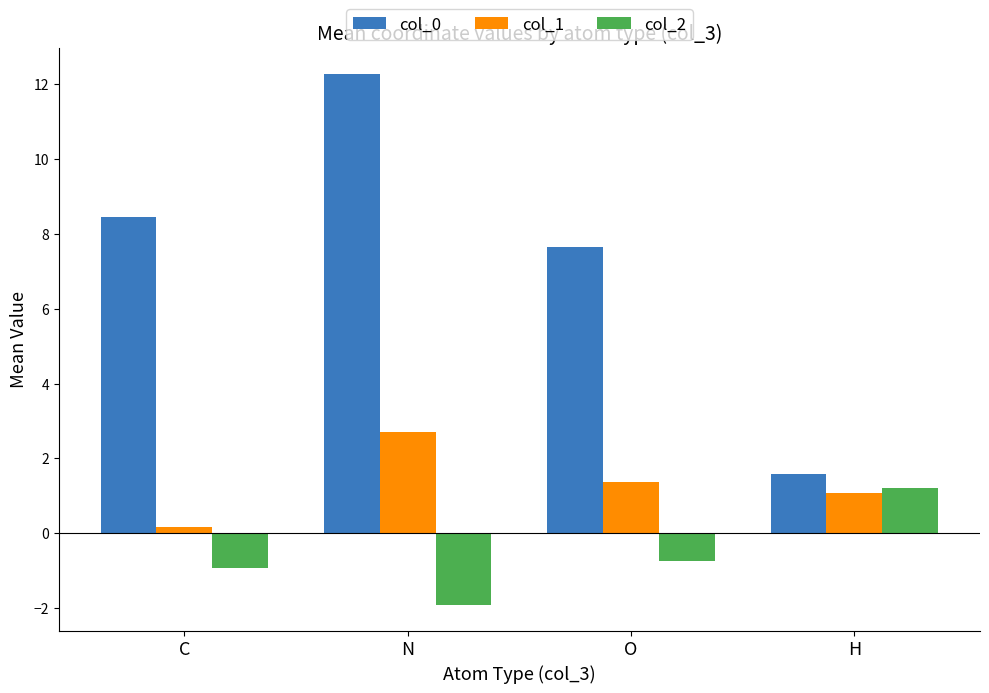

List the series in order of their peak value, highest first.

col_0, col_1, col_2